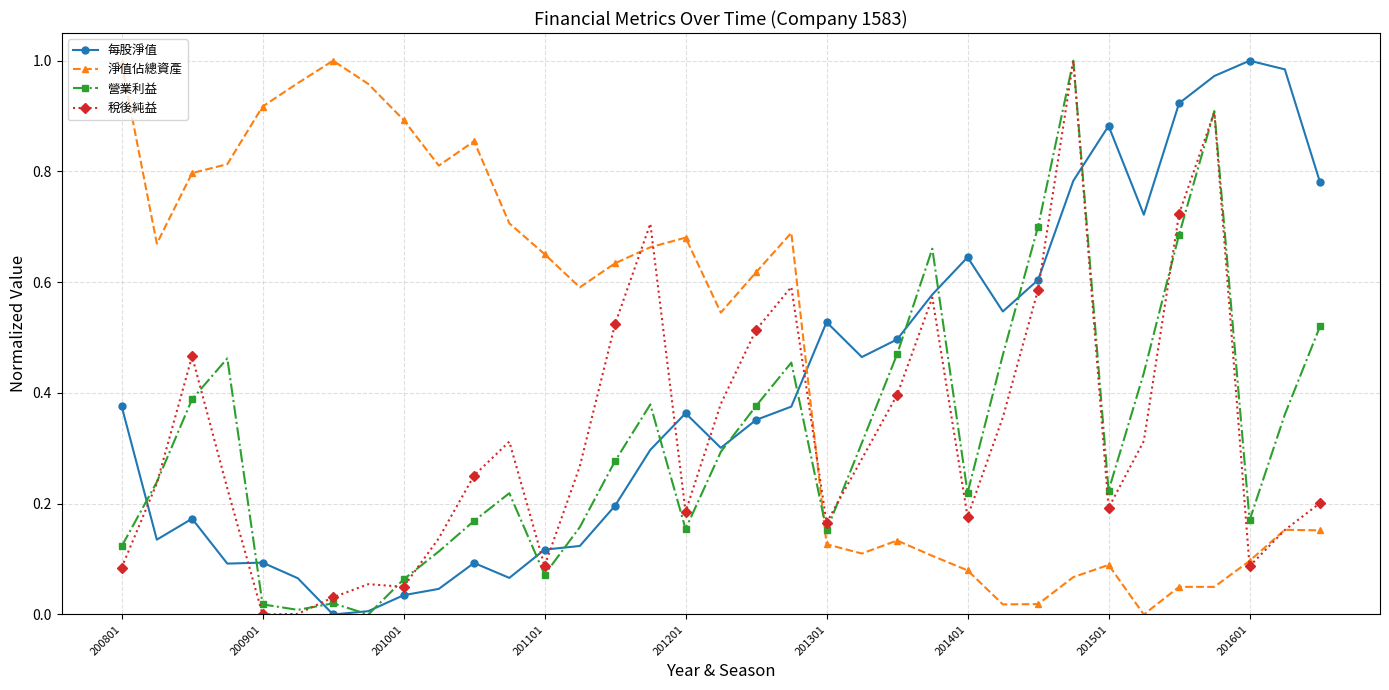

What are all the series names shown in the legend?

每股淨值, 淨值佔總資產, 營業利益, 稅後純益